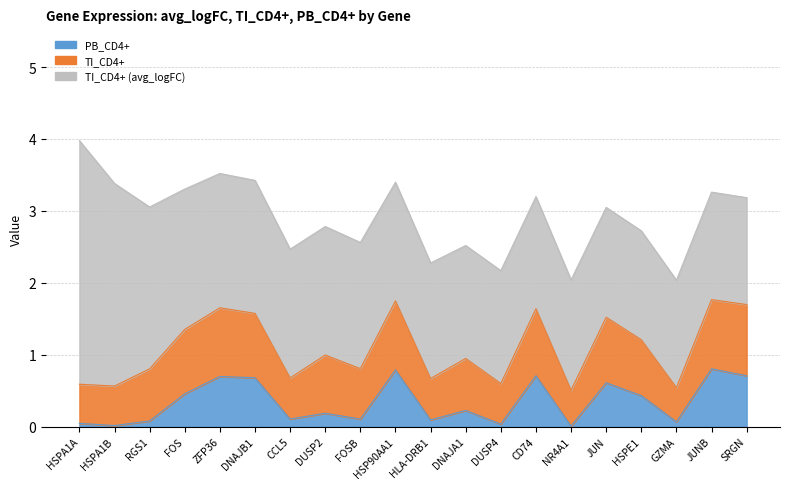

Reading right to left, list all the values displayed in this chart.

TI_CD4+ (avg_logFC): 1.5	1.5	1.5	1.5	1.5	1.5	1.6	1.6	1.6	1.6	1.6	1.8	1.8	1.8	1.8	1.9	2.0	2.3	2.8	3.4
TI_CD4+: 1.0	1.0	0.5	0.8	0.9	0.5	0.9	0.6	0.7	0.6	1.0	0.7	0.8	0.6	0.9	1.0	0.9	0.7	0.6	0.5
PB_CD4+: 0.7	0.8	0.1	0.4	0.6	0.0	0.7	0.0	0.2	0.1	0.8	0.1	0.2	0.1	0.7	0.7	0.5	0.1	0.0	0.0